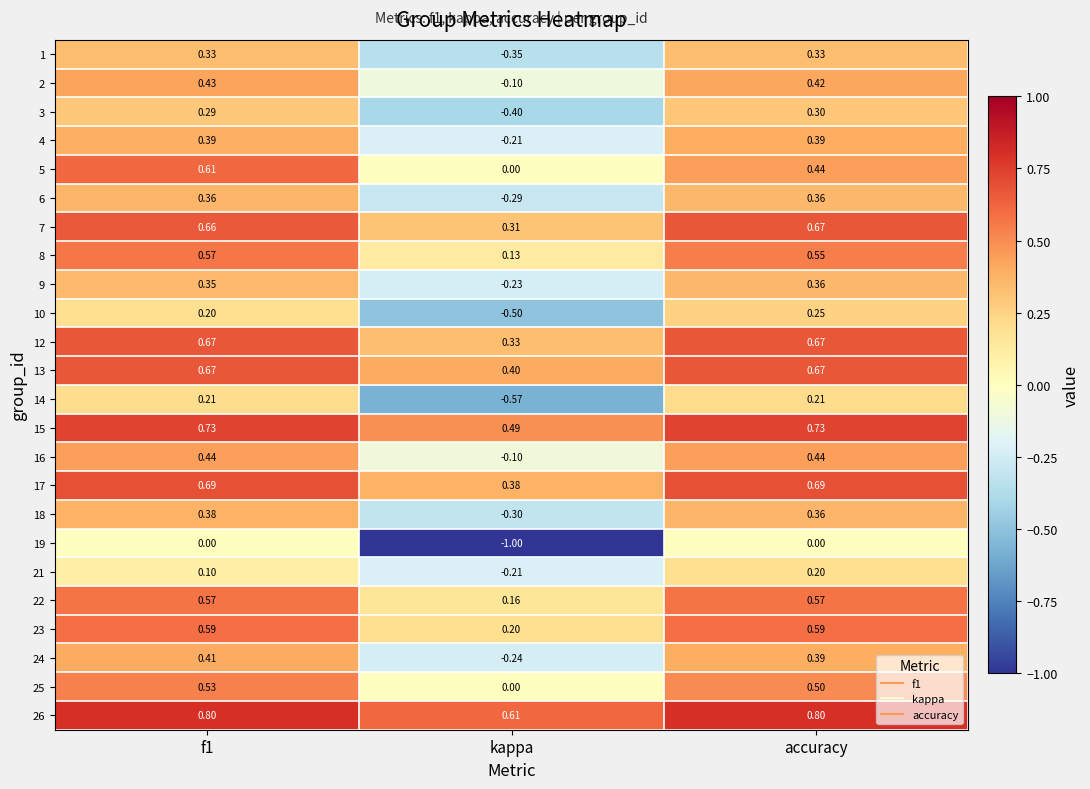

Where is 18 nearest to the value 0?

kappa